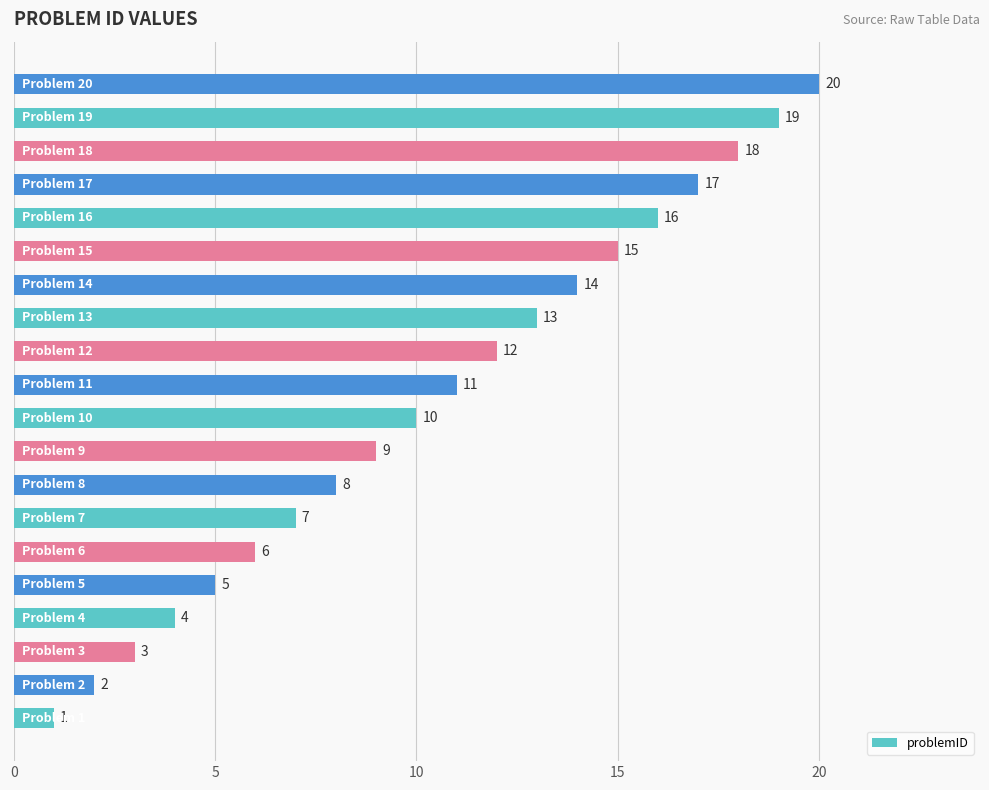

What is the maximum value shown in the chart?

20